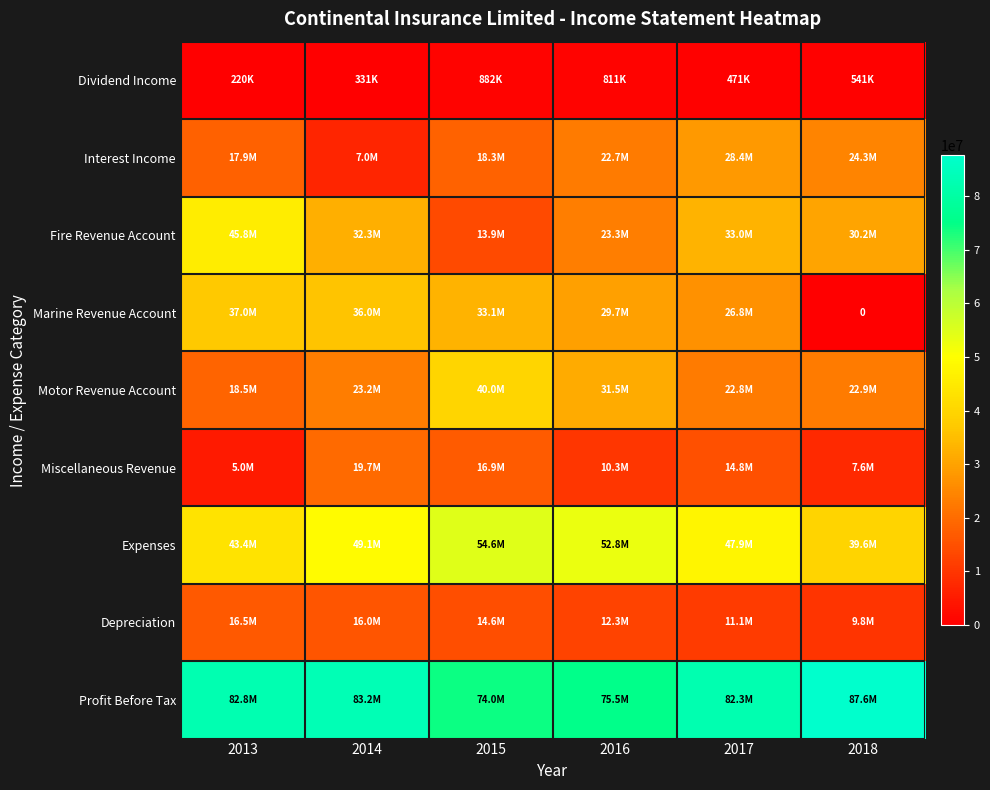

At which label is Marine Revenue Account closest to 18497292?

2017